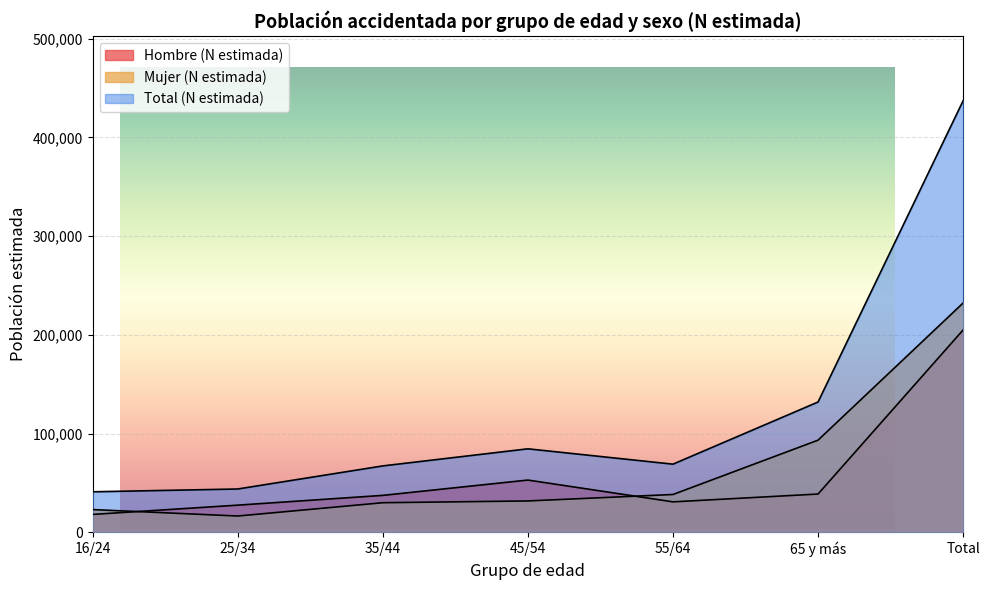

Reading left to right, transcribe all the data shown in this chart.

Hombre (N estimada): 18010	27403	37306	52830	30746	38667	204962
Mujer (N estimada): 22926	16372	29867	31658	38196	93258	232277
Total (N estimada): 40936	43775	67173	84488	68942	131925	437239